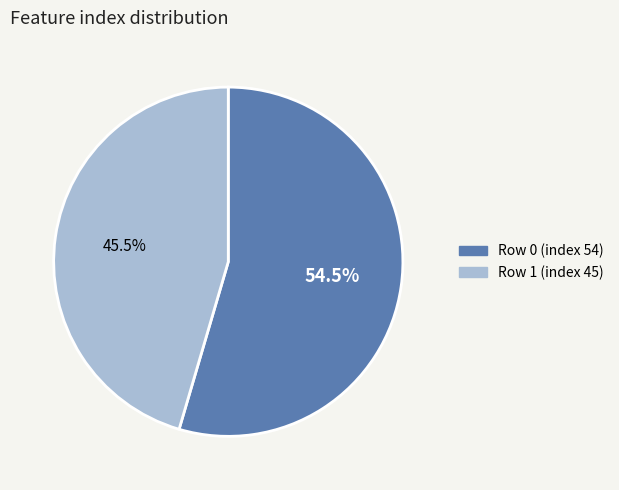

Does any single category account for the majority?

Yes